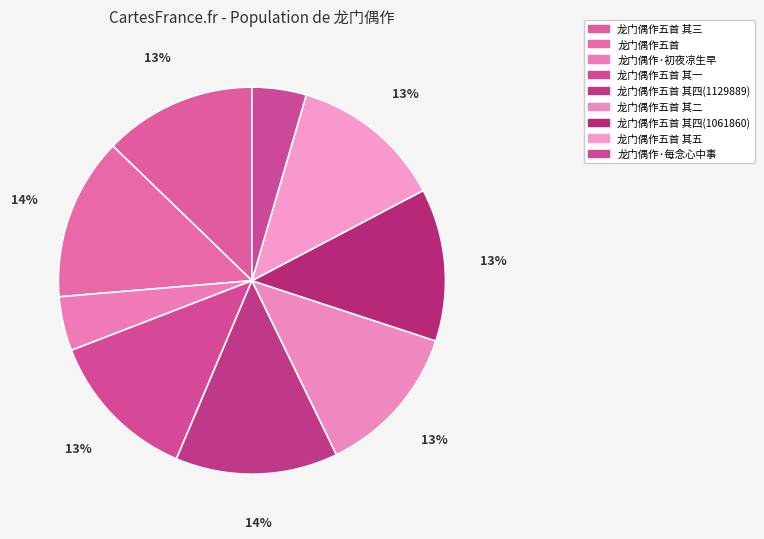

How many slices are in this pie chart?

9